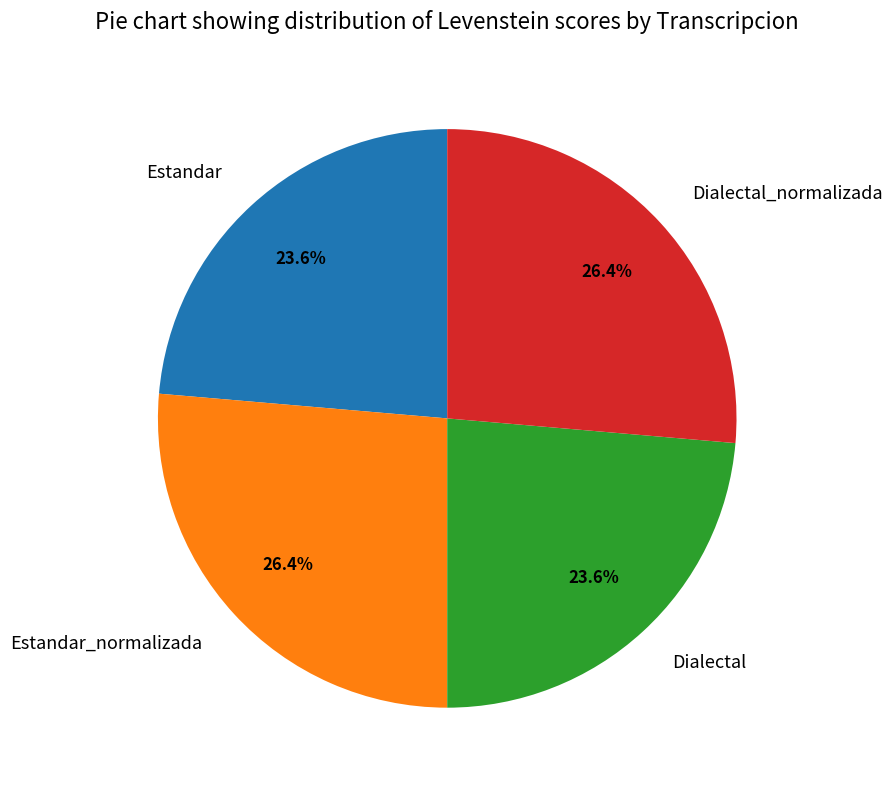

To the nearest percent, what is the difference between the largest and smallest slice percentages?

3%